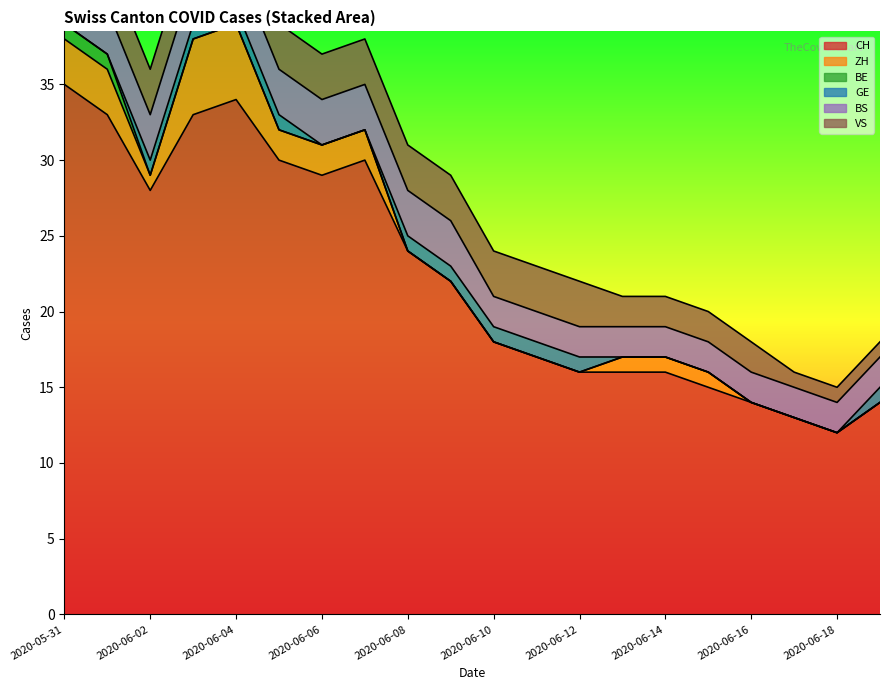

What position from the right is 2020-06-11?

9